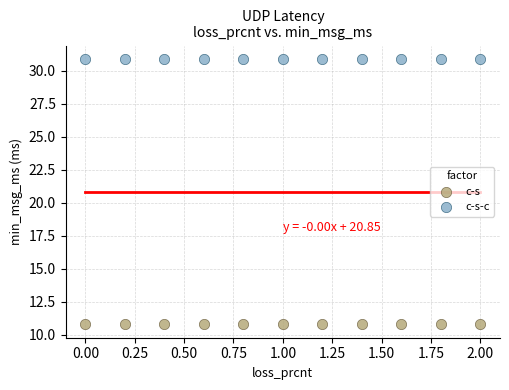

Which series reaches the minimum Y coordinate?

c-s